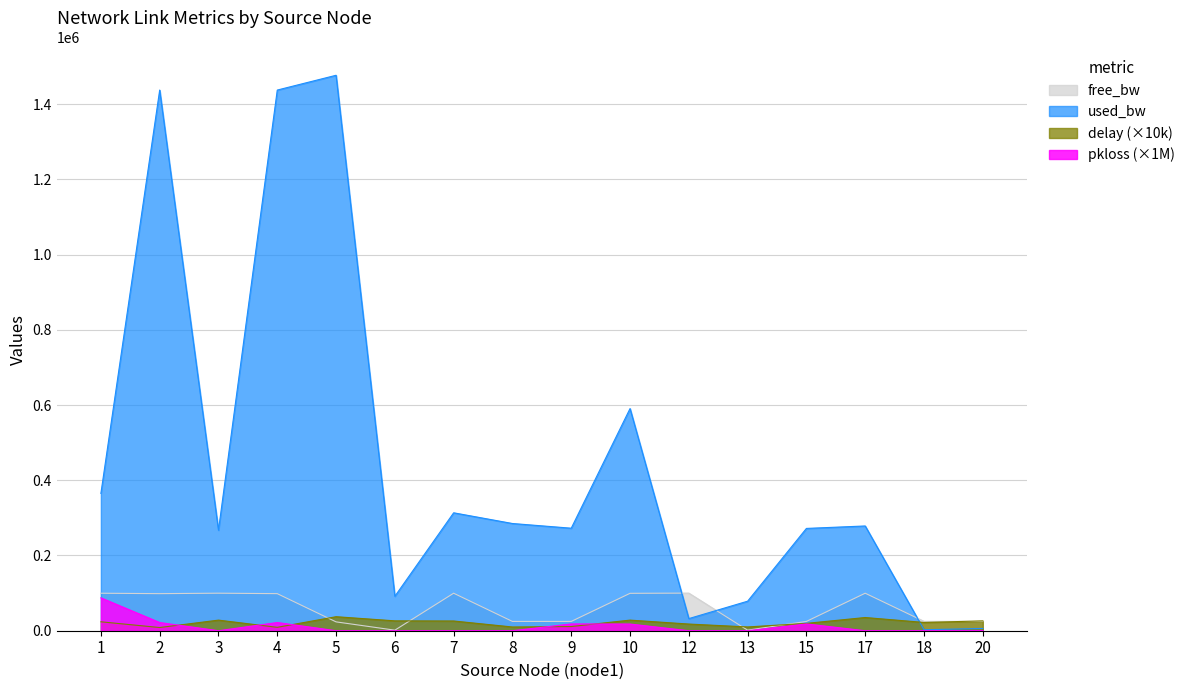

What is the difference between the pkloss values at 5 and 2?

21772.0